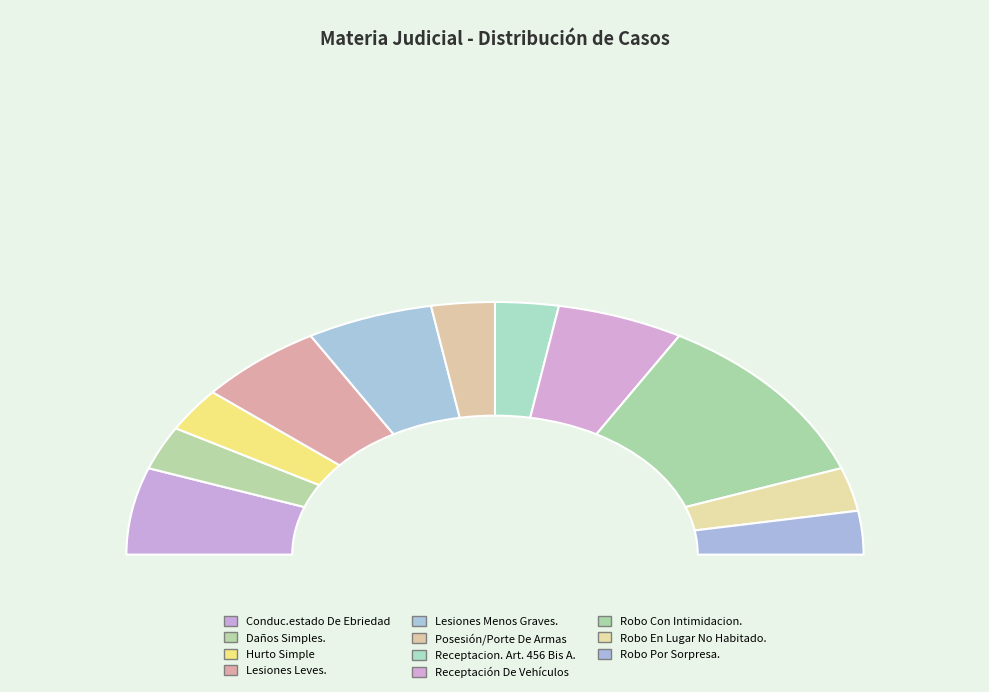

Is there a majority slice in this chart?

No